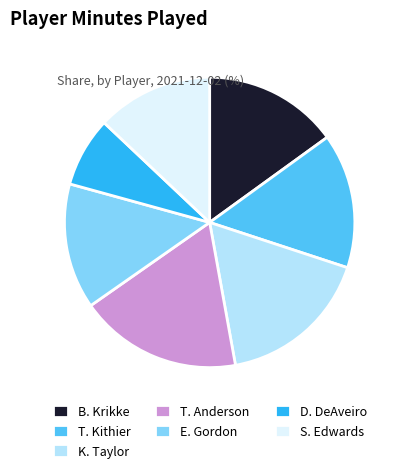

What is the largest slice in the pie chart?

T. Anderson